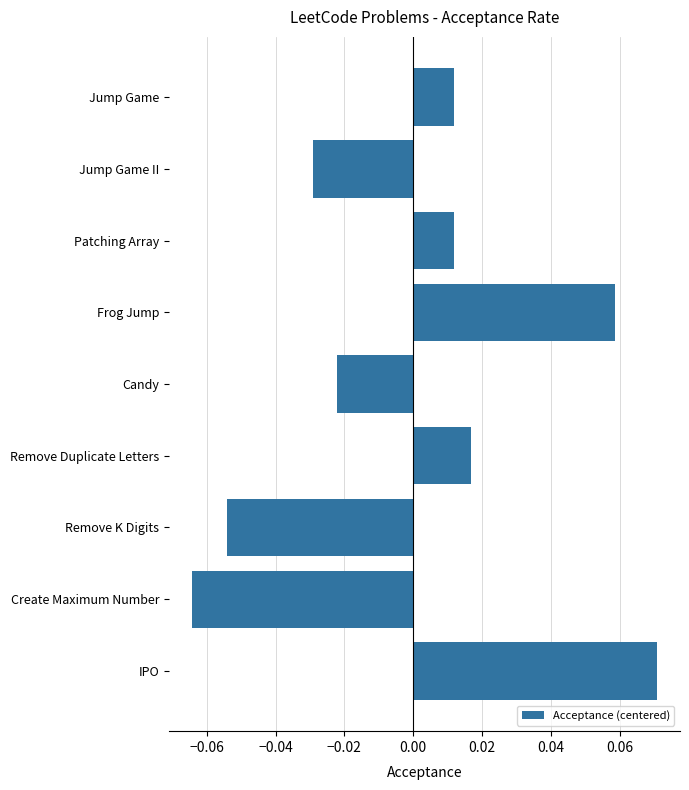

At which category does the chart reach its peak across all series?

IPO